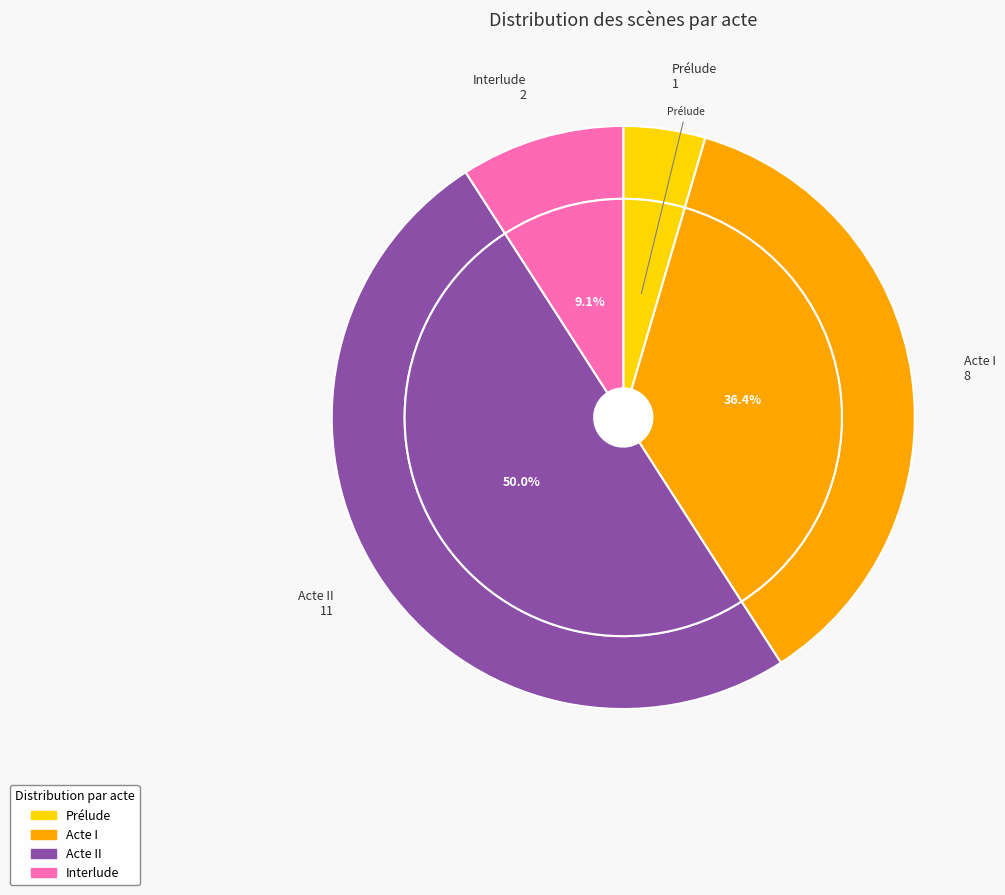

Does Acte II represent more than half of the total?

No